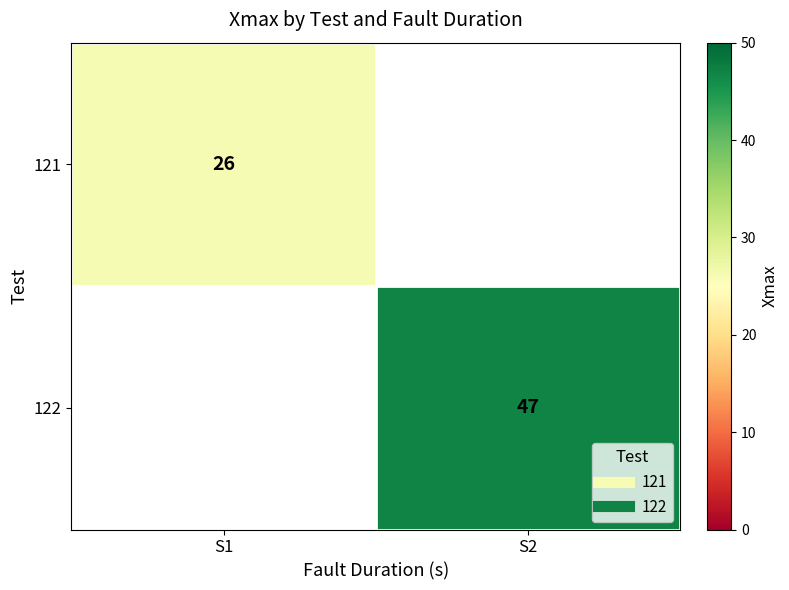

What is the maximum value shown in the chart?

47.0